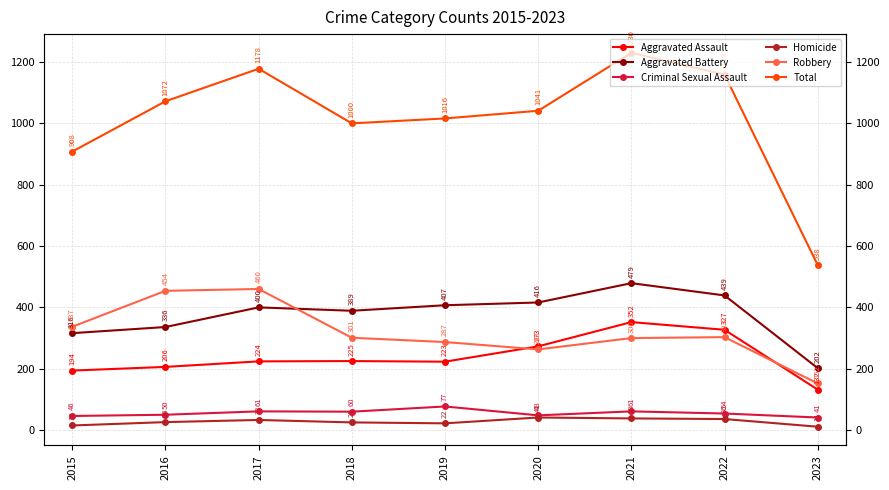

Between 2016 and 2017, which is larger?

2017